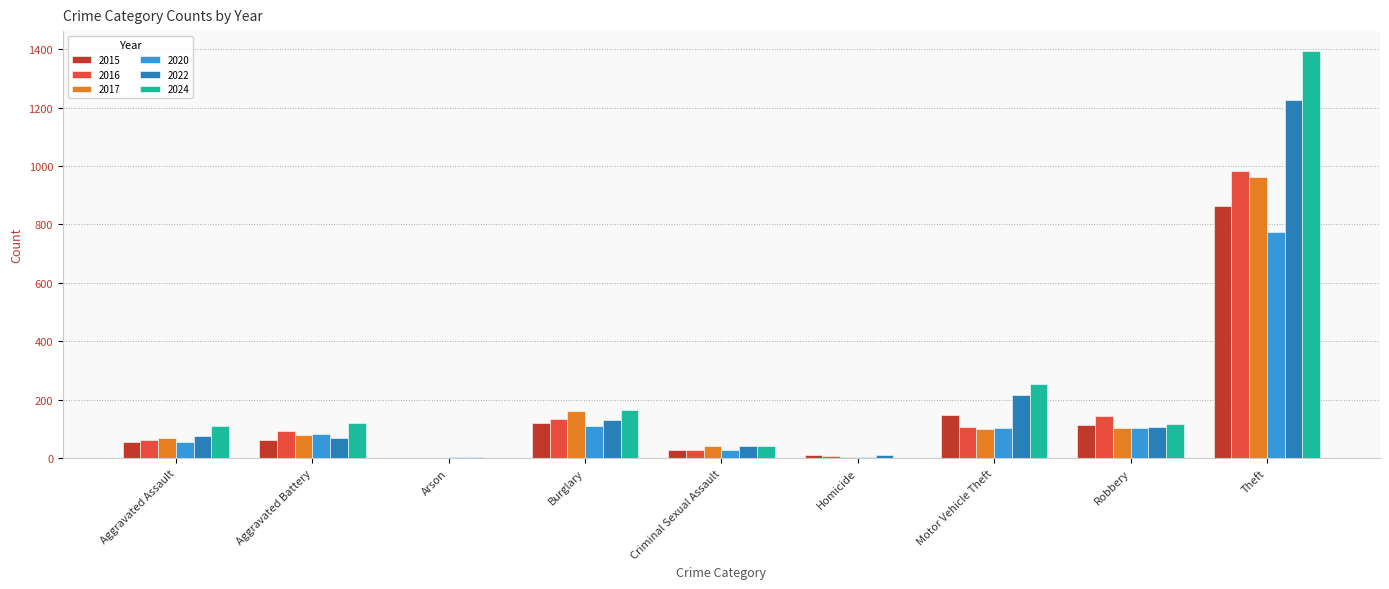

Which series has the largest range (max minus min)?

2024